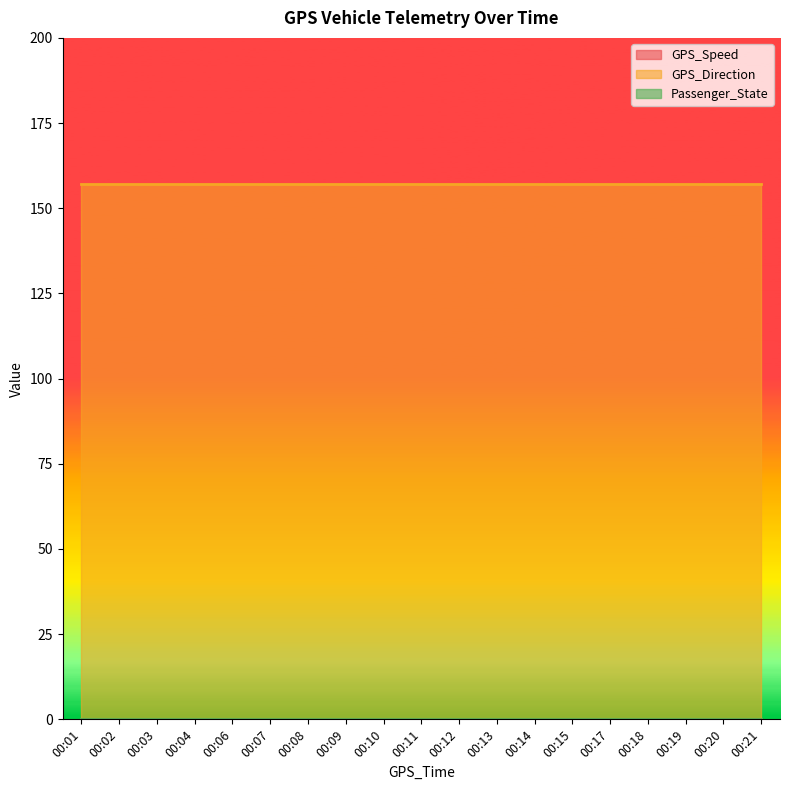

Which category has the highest value in the GPS_Direction series?

00:01